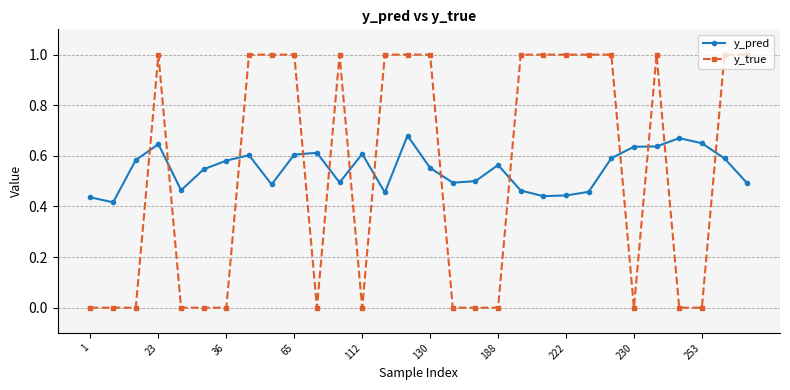

List the series in order of their peak value, highest first.

y_true, y_pred